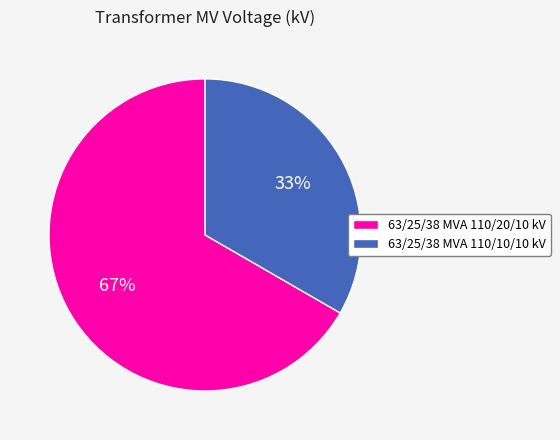

Does 63/25/38 MVA 110/20/10 kV account for over 50% of the chart?

Yes